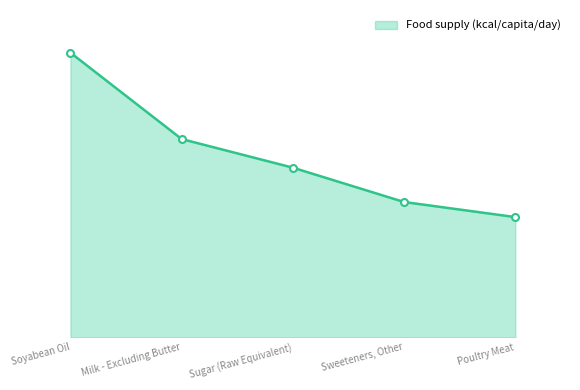

Does the chart have visible grid lines?

No